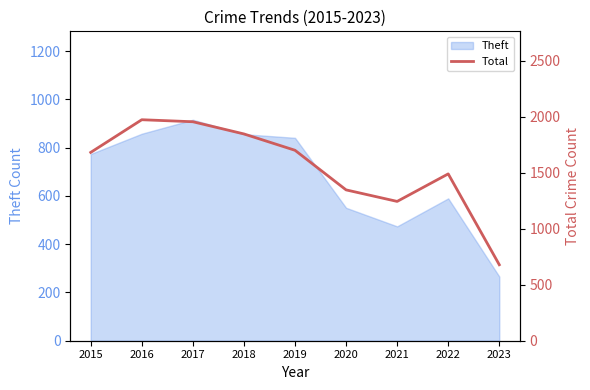

At which label does Theft reach its minimum?

2023